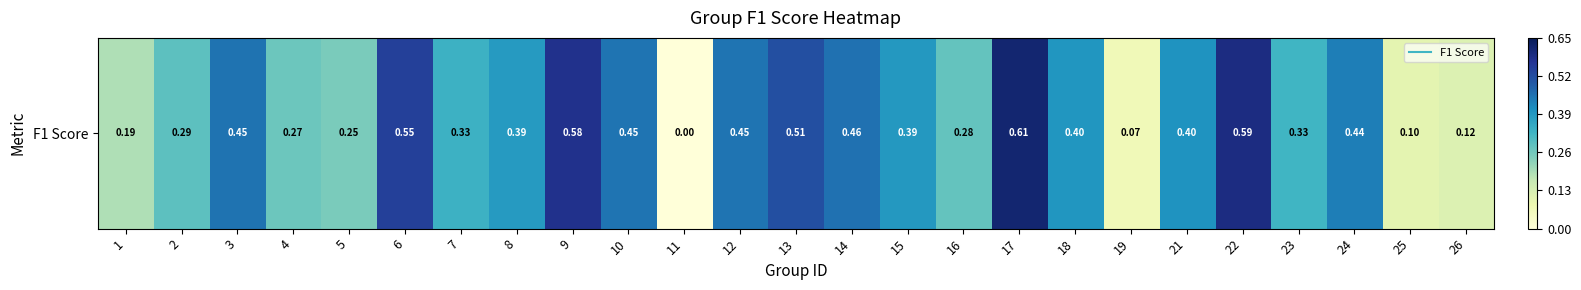

What is the change in value from 5 to 18?

+0.1